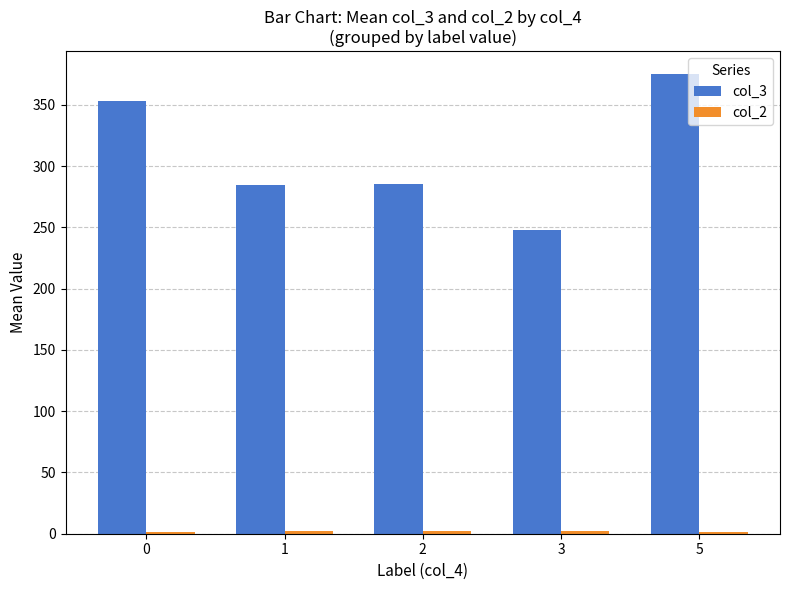

What is the difference between the col_3 values at 0 and 3?

105.1